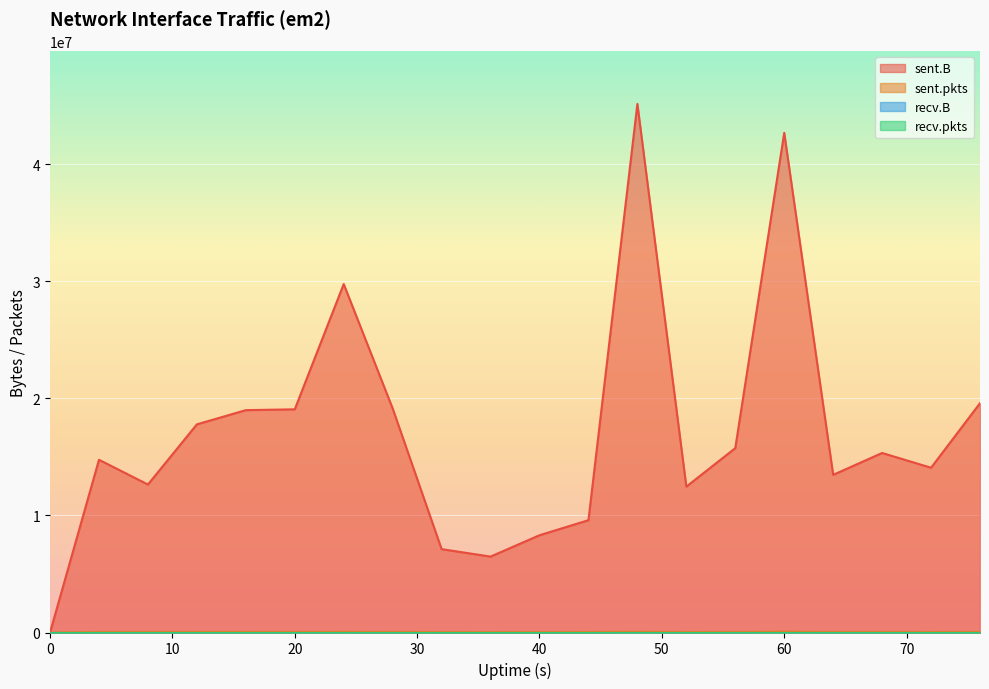

What is the greatest value displayed?

45146292